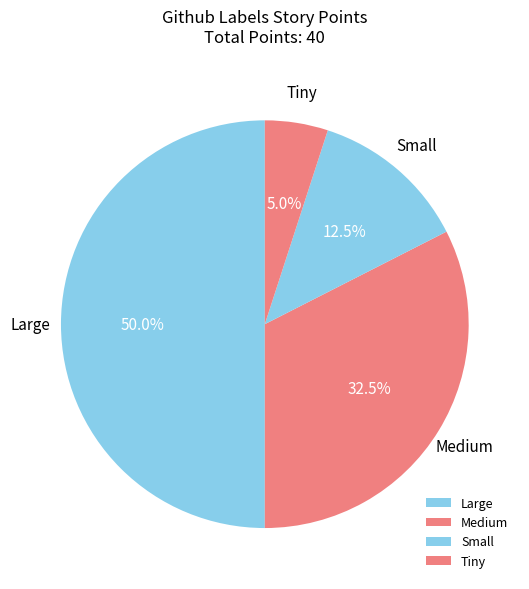

The Tiny slice represents 1% of the pie. True or false?

False